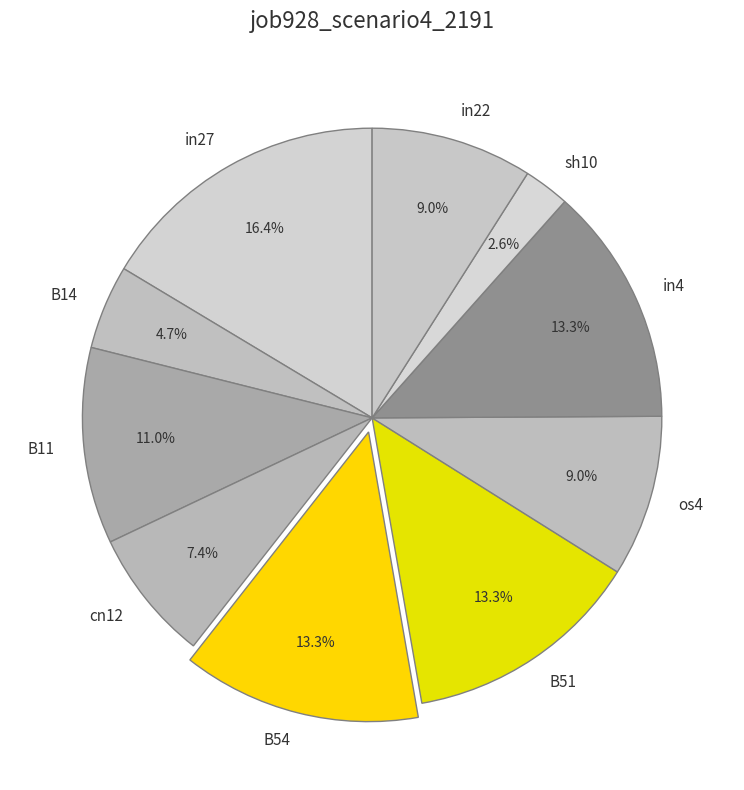

What percentage is the in4 slice, to the nearest percent?

13%